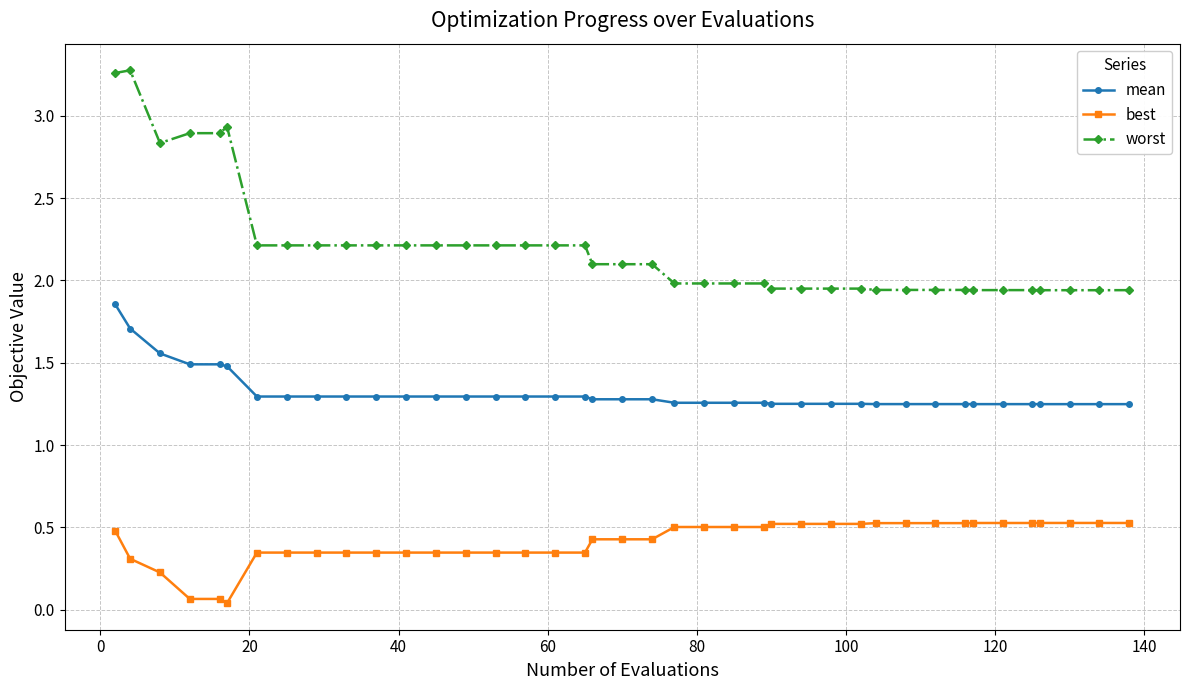

True or false: best and mean cross at least once.

False